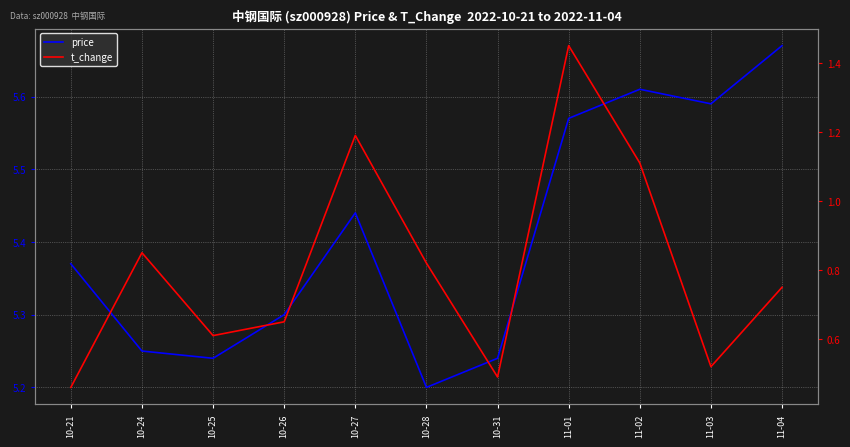

What is the sum of all t_change values?

8.9